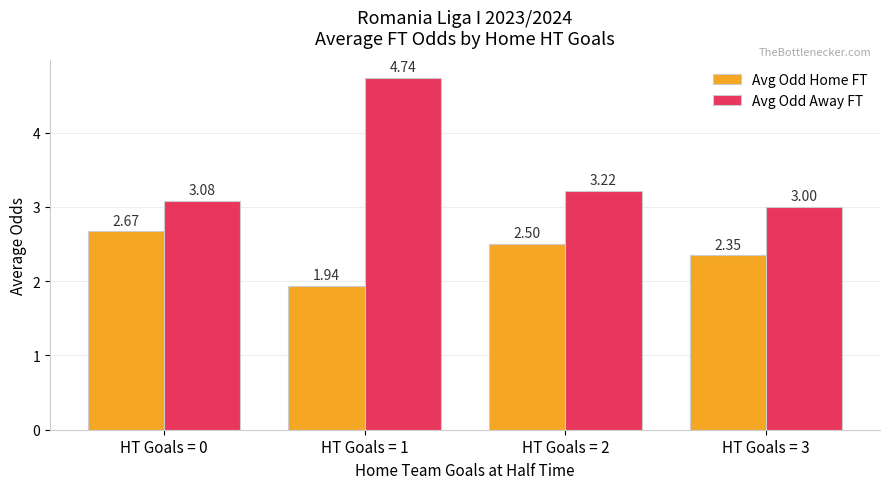

True or false: Avg Odd Away FT has a value of 0.9 at HT Goals = 0.

False